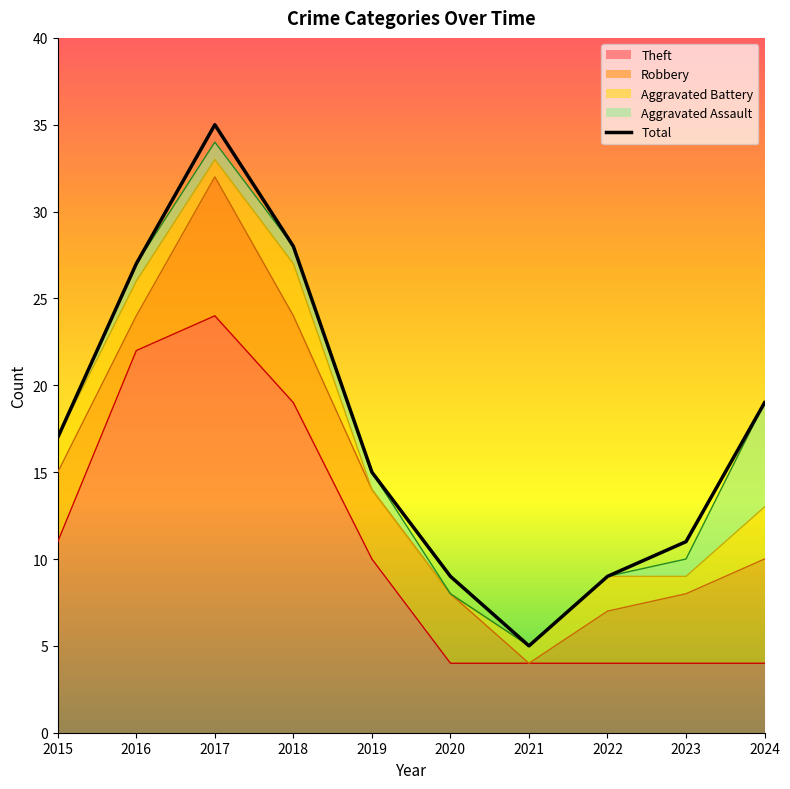

How many series are shown in this chart?

5